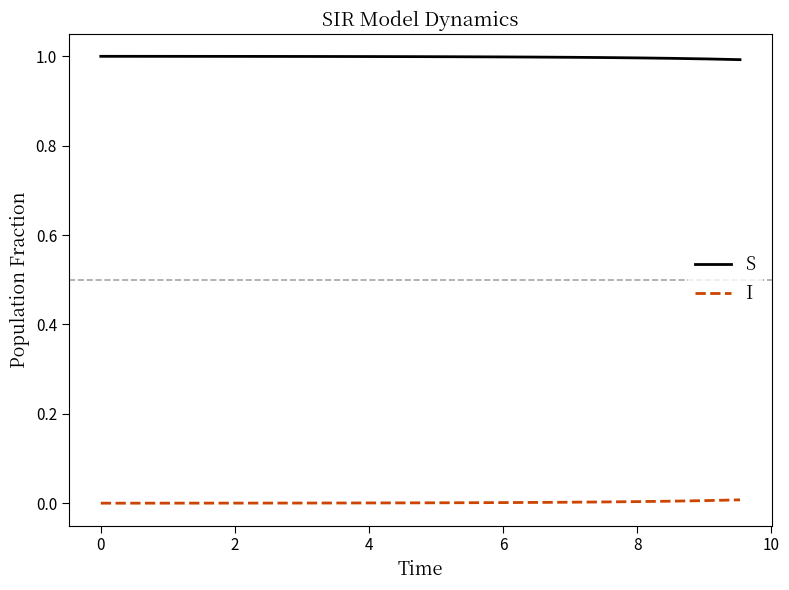

True or false: S and I intersect in this chart.

False